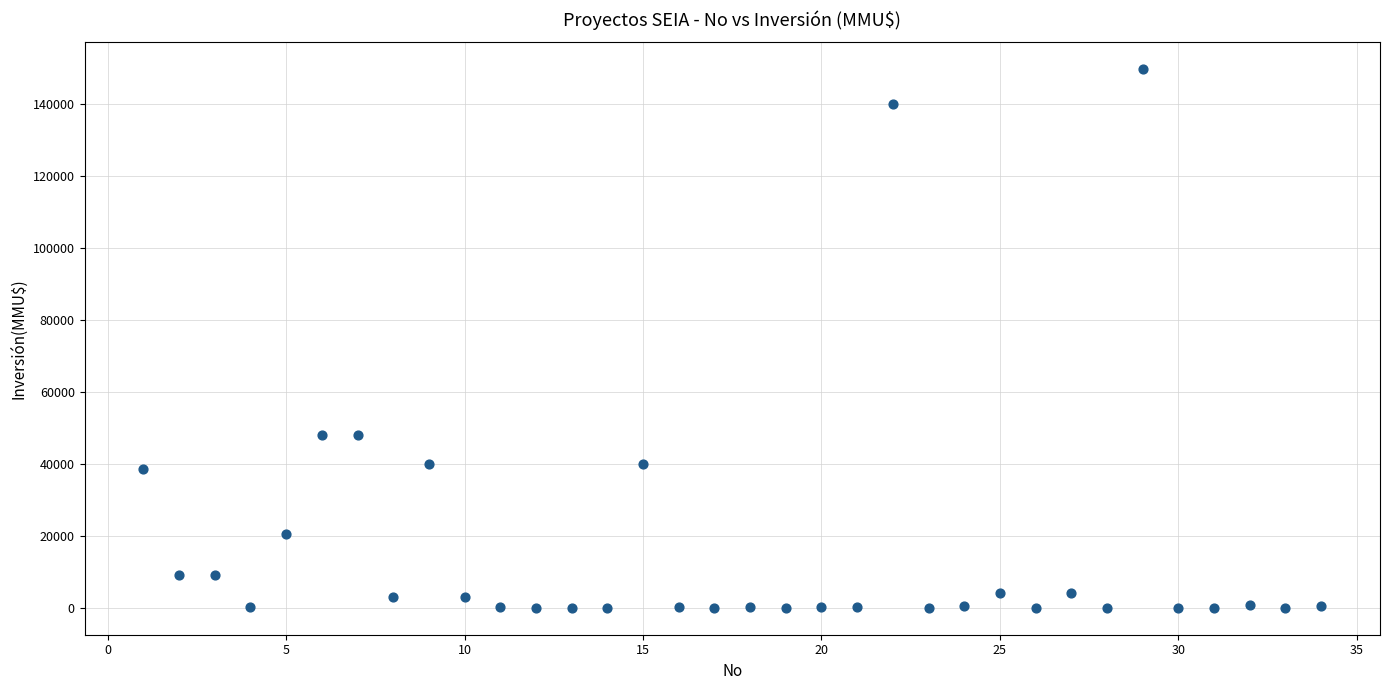

What is the range of X values (max minus min)?

33